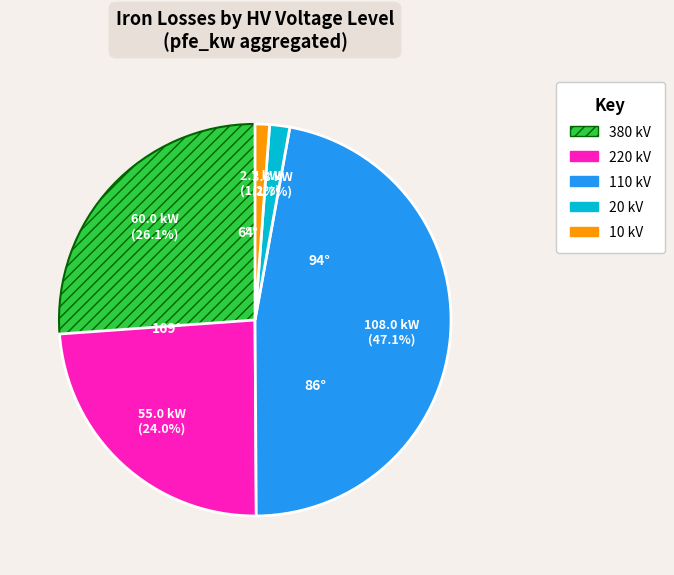

Does any single category account for the majority?

No